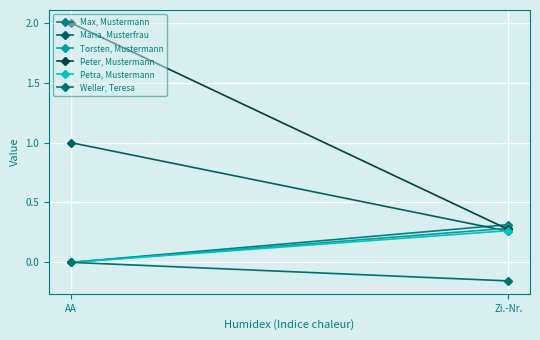

At how many categories does at least one series exceed 1?

1